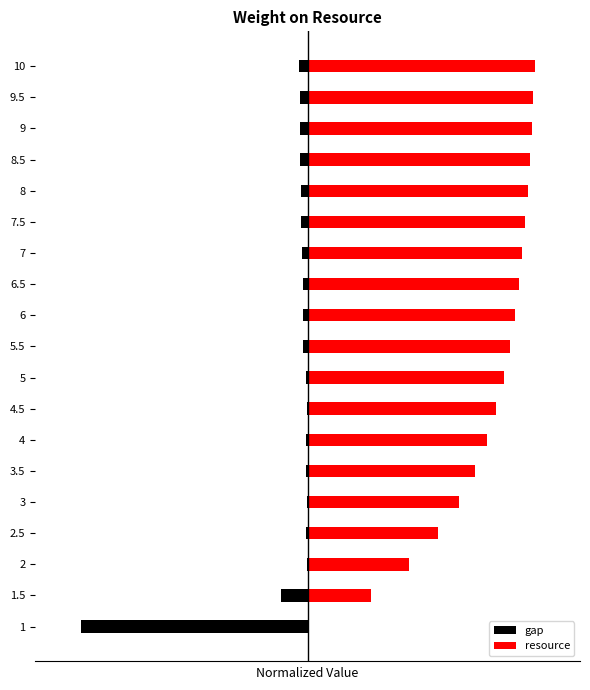

True or false: gap has a value of -0.0 at 1.5.

False